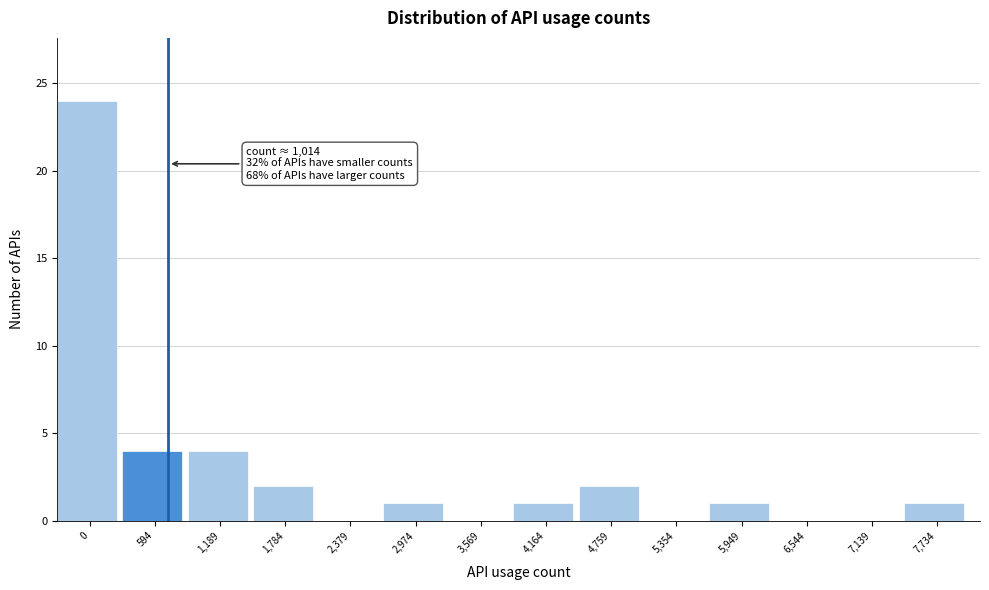

Reading left to right, transcribe all the data shown in this chart.

0=24	594=4	1,189=4	1,784=2	2,379=0	2,974=1	3,569=0	4,164=1	4,759=2	5,354=0	5,949=1	6,544=0	7,139=0	7,734=1